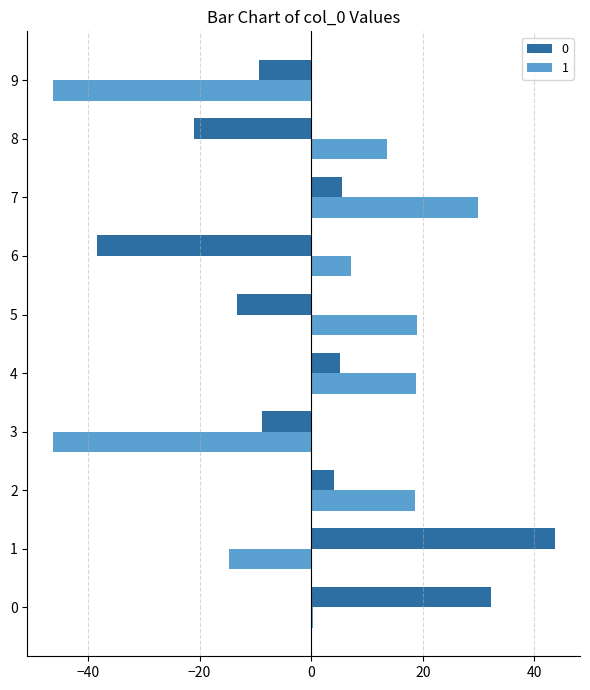

What is the maximum value shown in the chart?

43.7